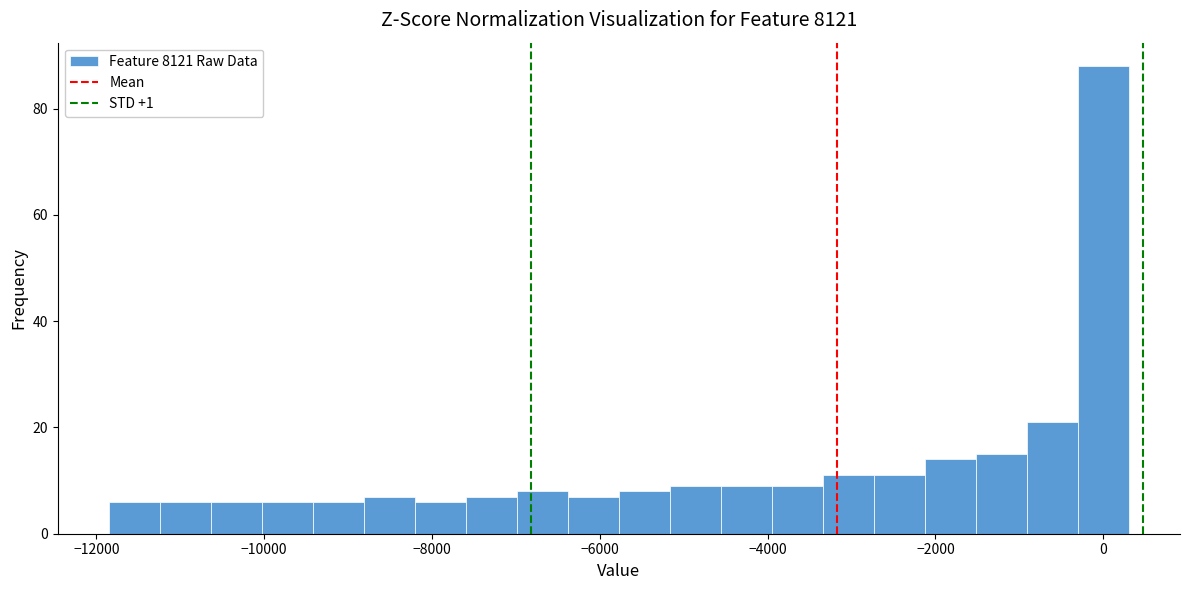

Read against the x-axis, roughly where is the centre of the tallest bar?

0